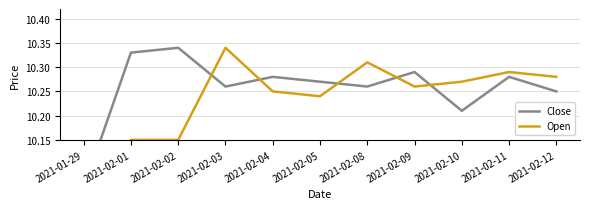

What is the difference between the maximum and second lowest values in the Close series?

0.1